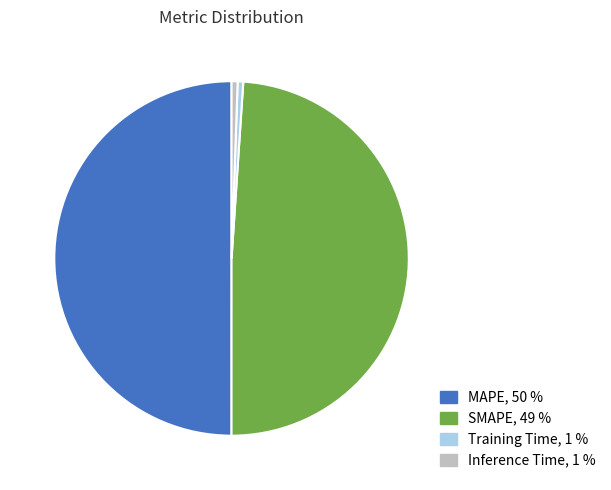

Is the sum of Training Time, 1 % and Inference Time, 1 % greater than half?

No